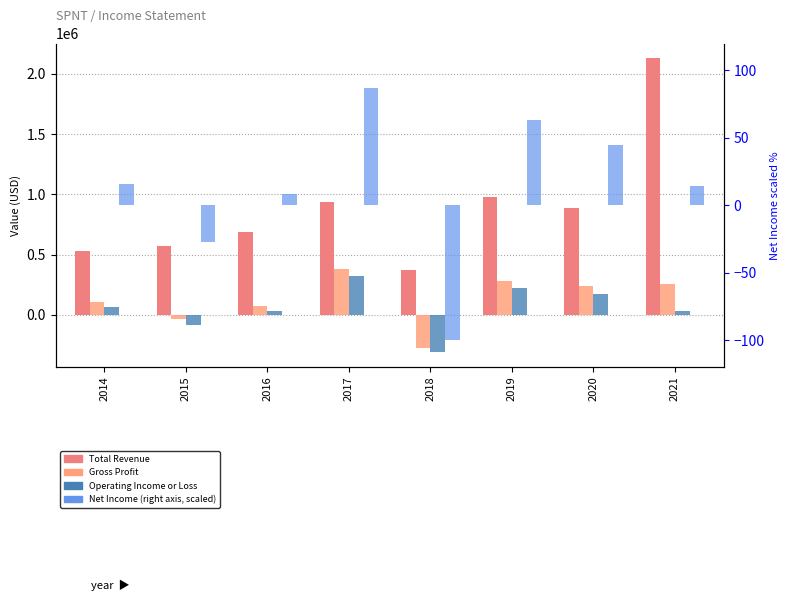

What is the lowest value of the Net Income (scaled, right) series?

-100.0